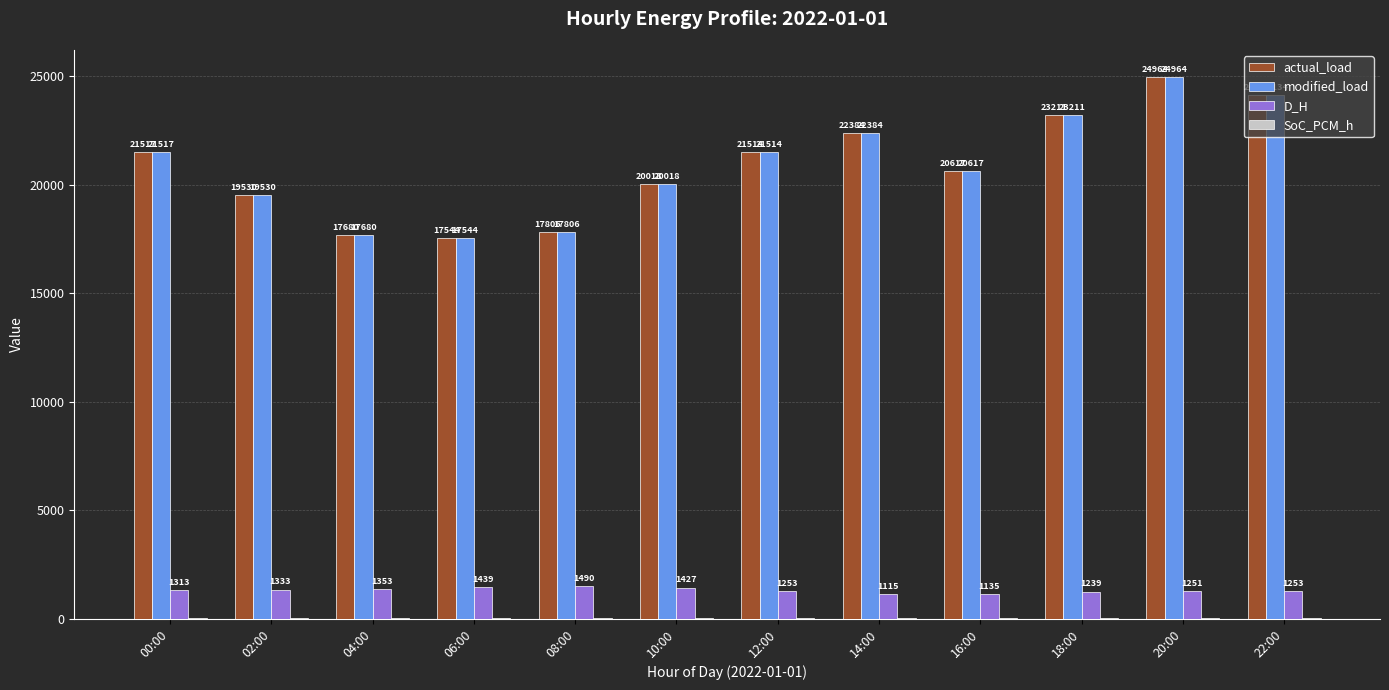

At which label is actual_load closest to 21254?

12:00